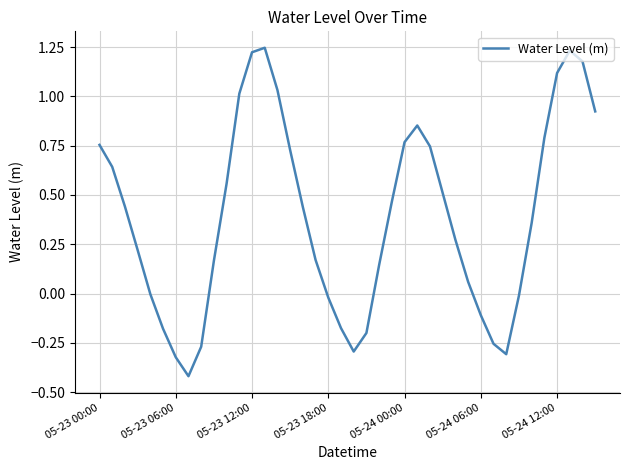

What is the difference between the maximum and minimum values?

1.7